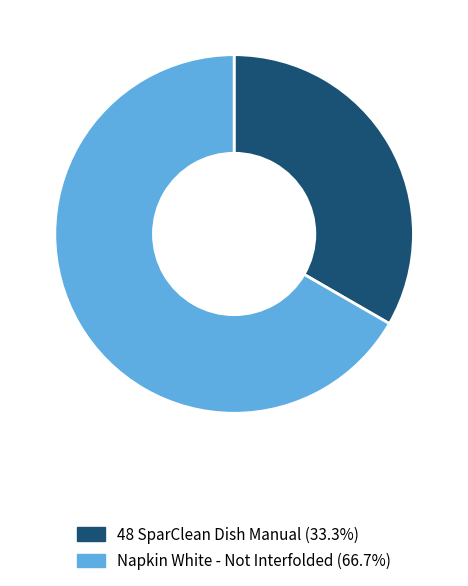

Does any single category account for the majority?

Yes